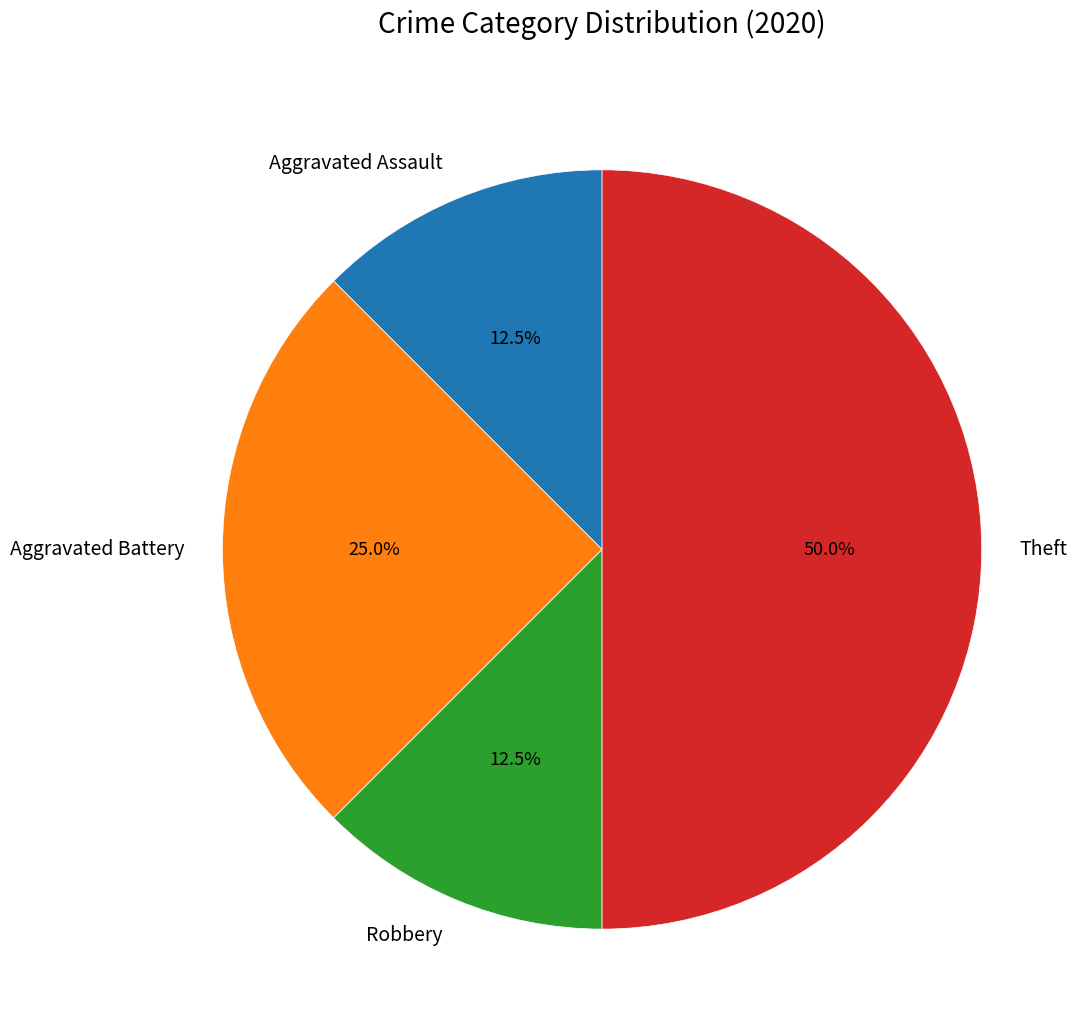

Which category has the biggest portion of the pie?

Theft